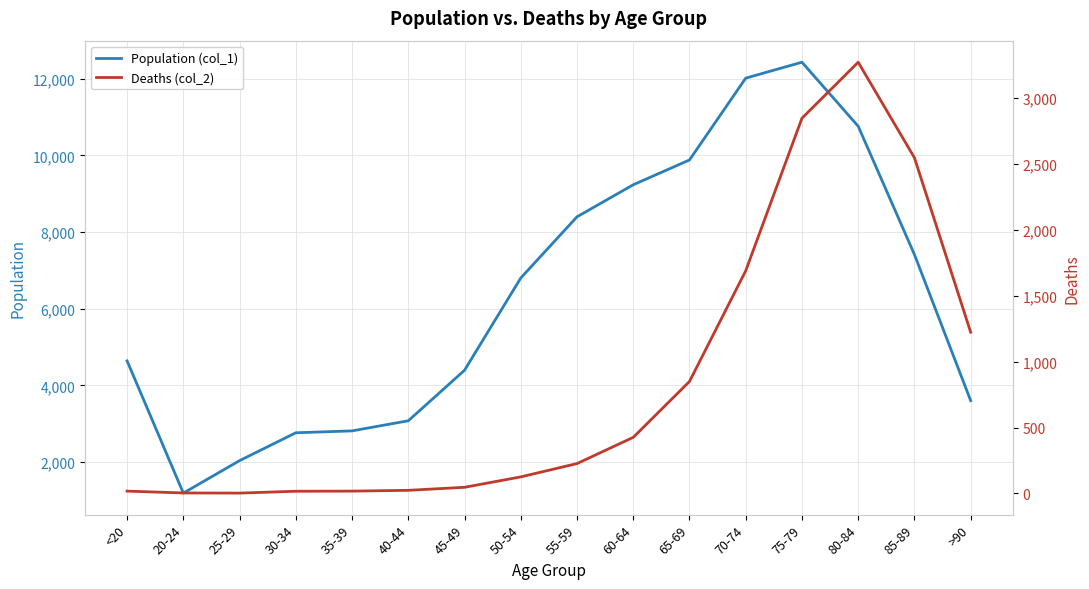

What position from the left is >90?

16